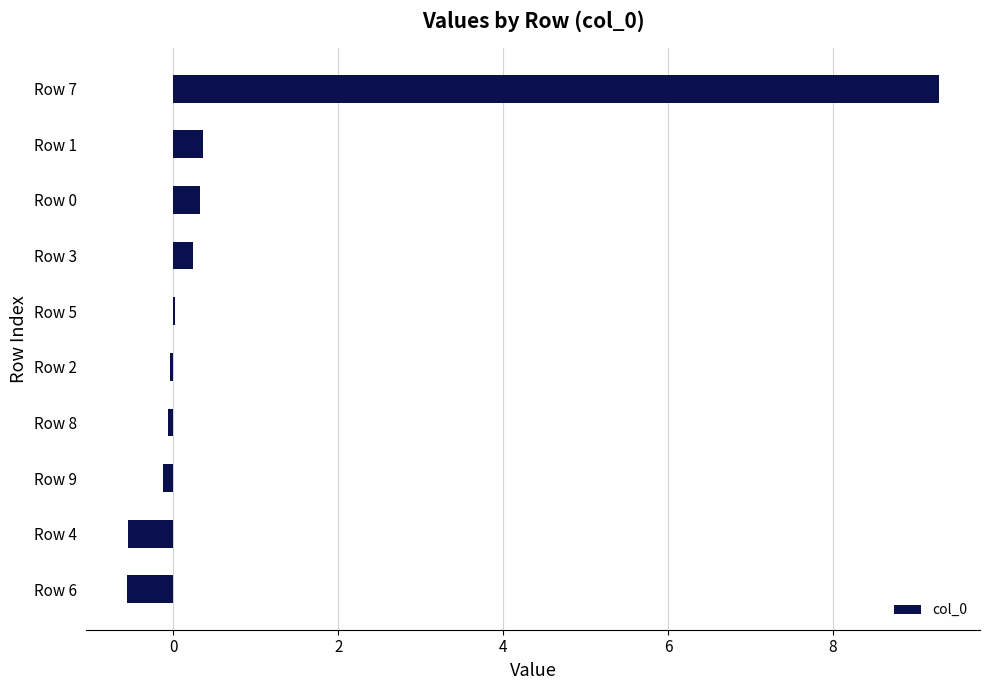

What is the sum of all values?

8.9